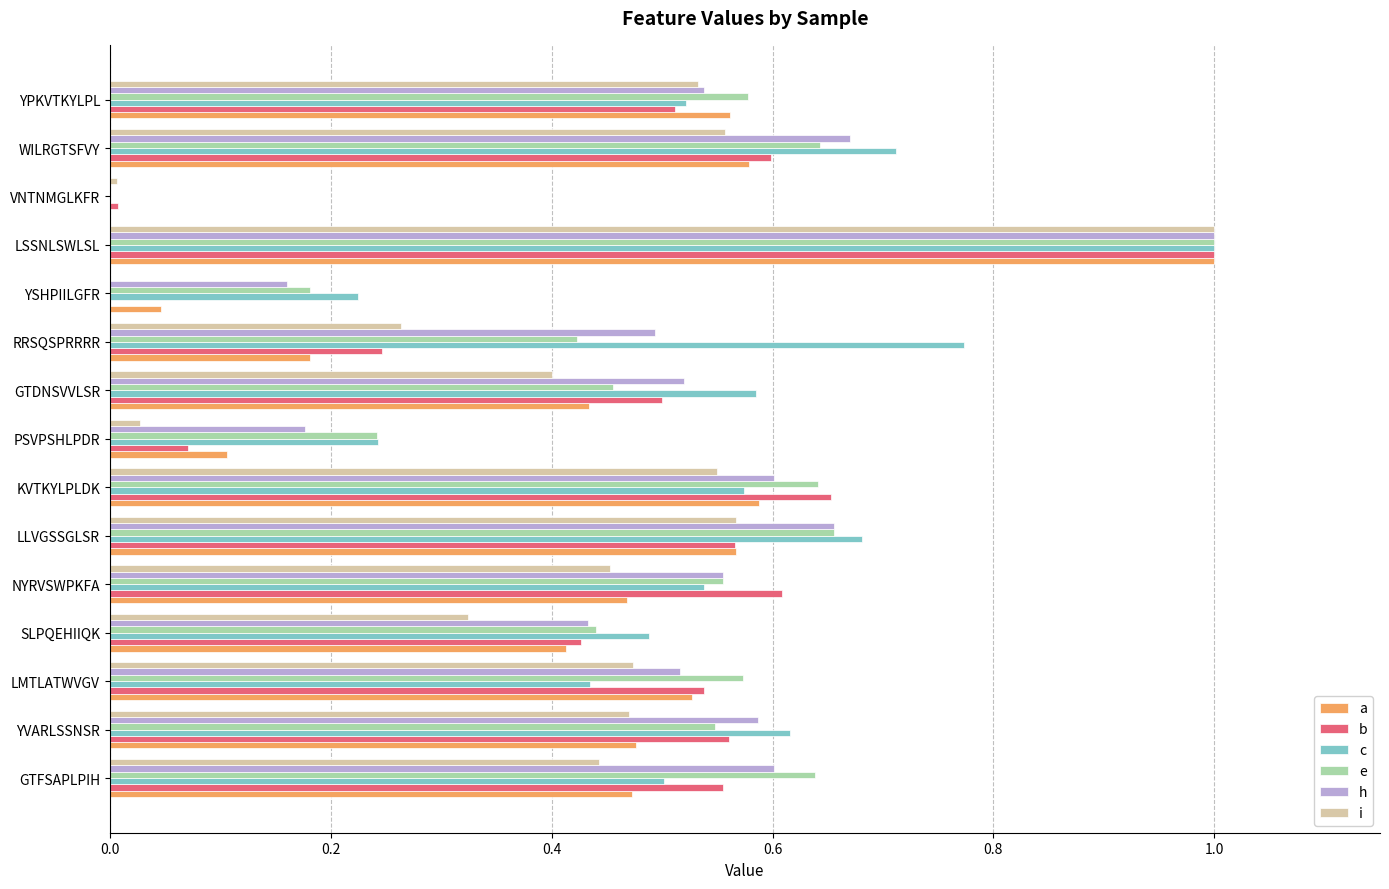

What are all the series names shown in the legend?

a, b, c, e, h, i